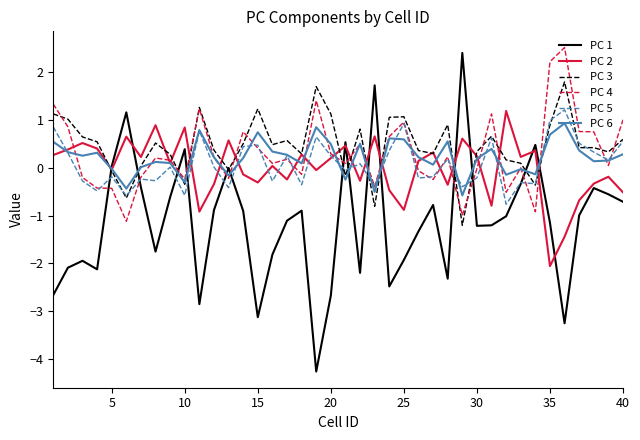

What is the sum of all PC 6 values?

8.8